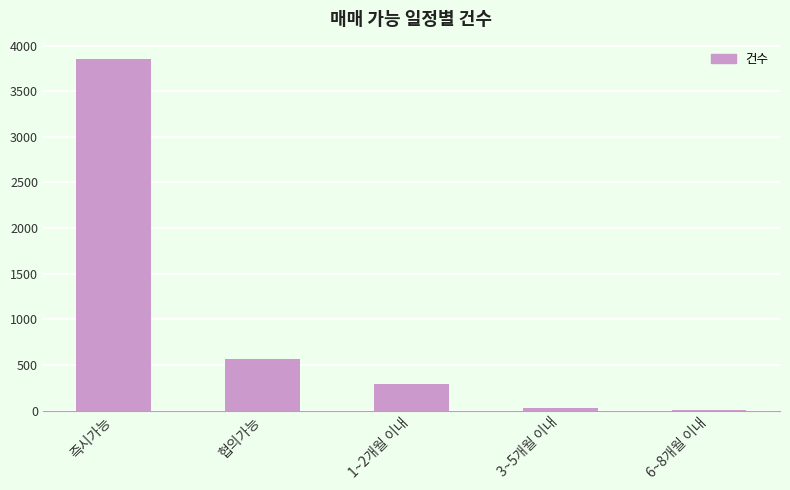

Reading right to left, what are all the values shown in this chart?

6~8개월 이내=4	3~5개월 이내=25	1~2개월 이내=290	협의가능=564	즉시가능=3851